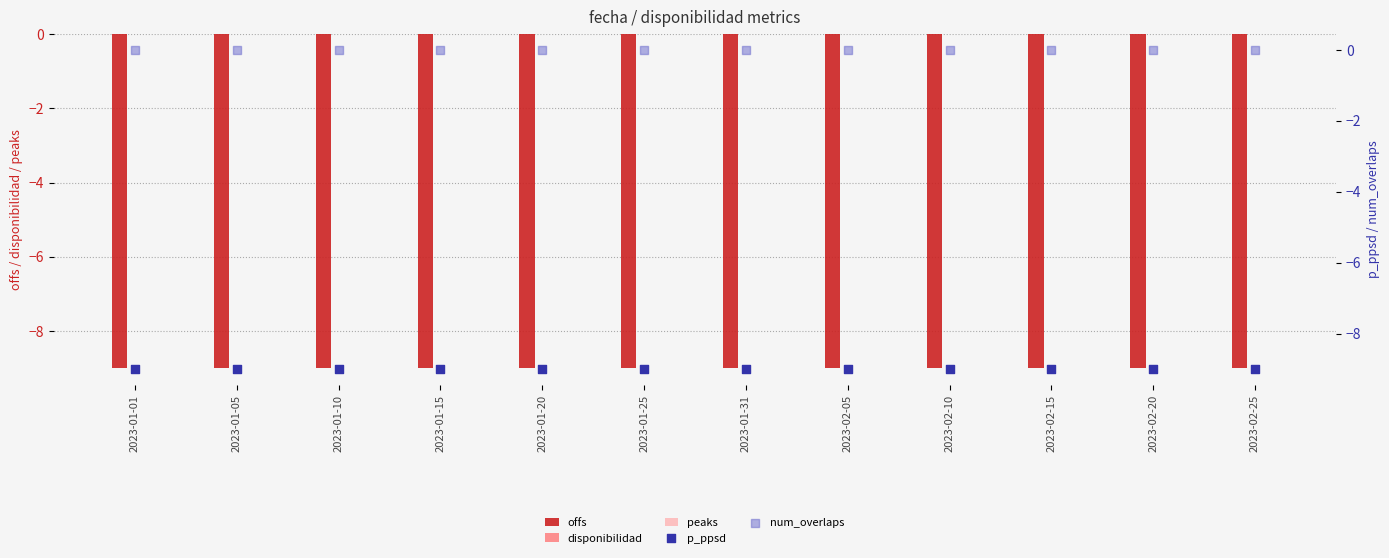

What is the total value across all series at 2023-01-01?

-18